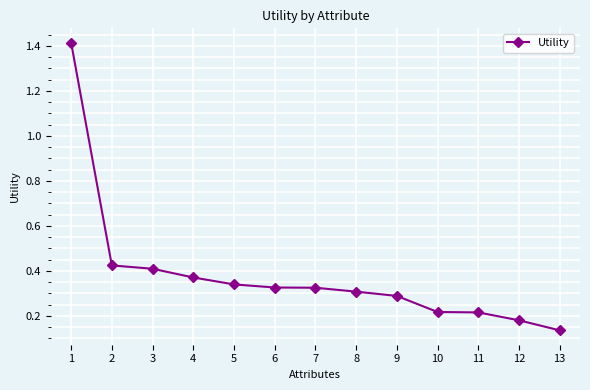

How many distinct data groups are displayed?

1